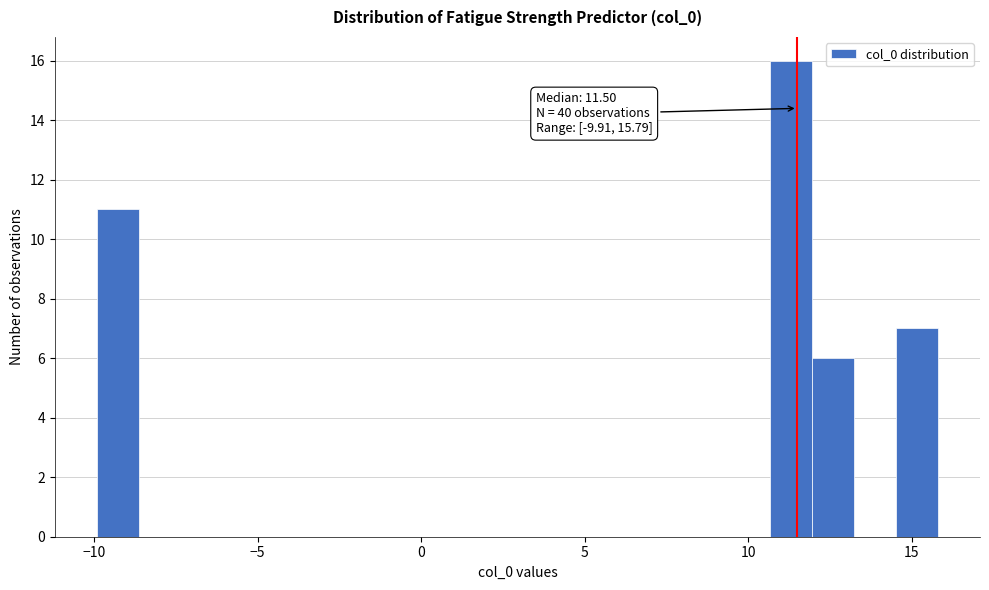

Read against the x-axis, roughly where is the centre of the tallest bar?

11.5